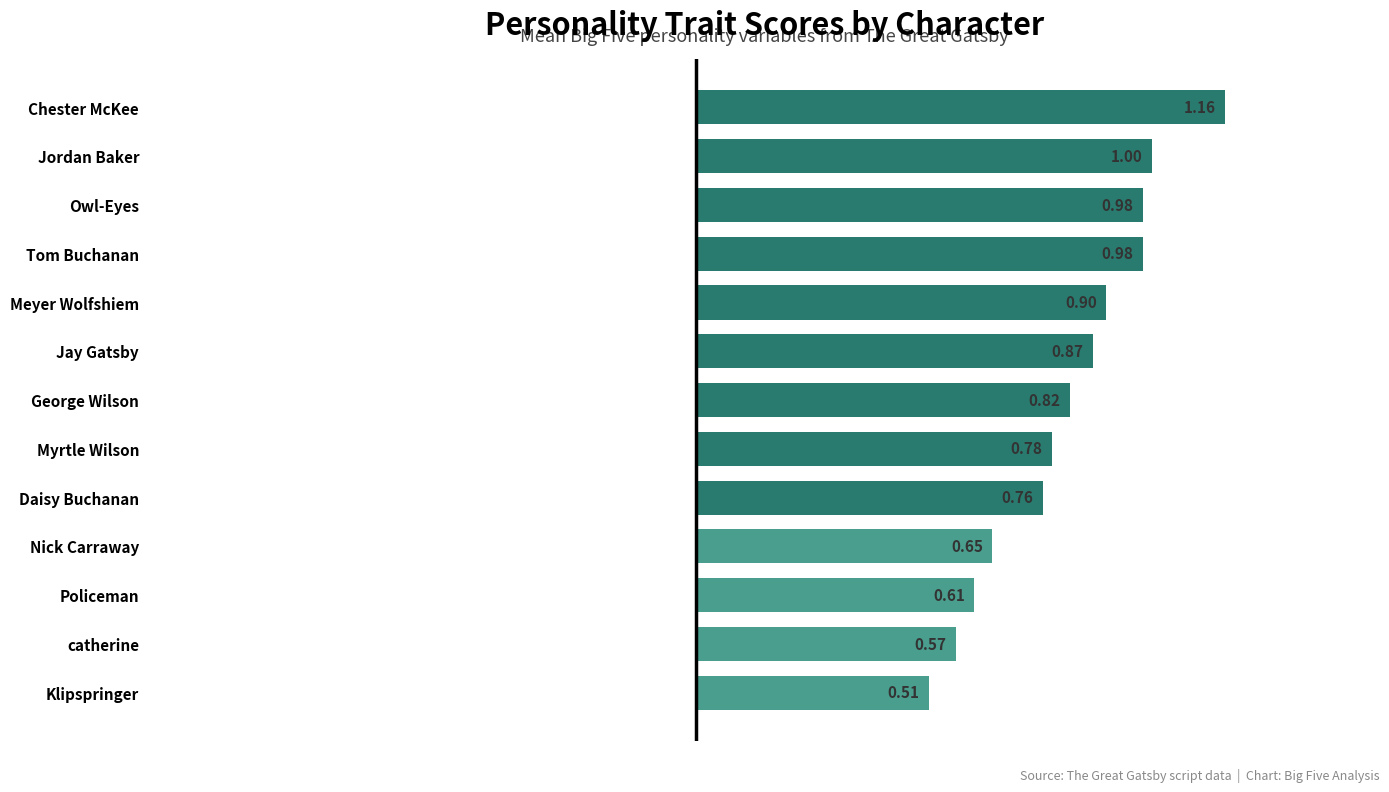

Count the number of data series in this chart.

1